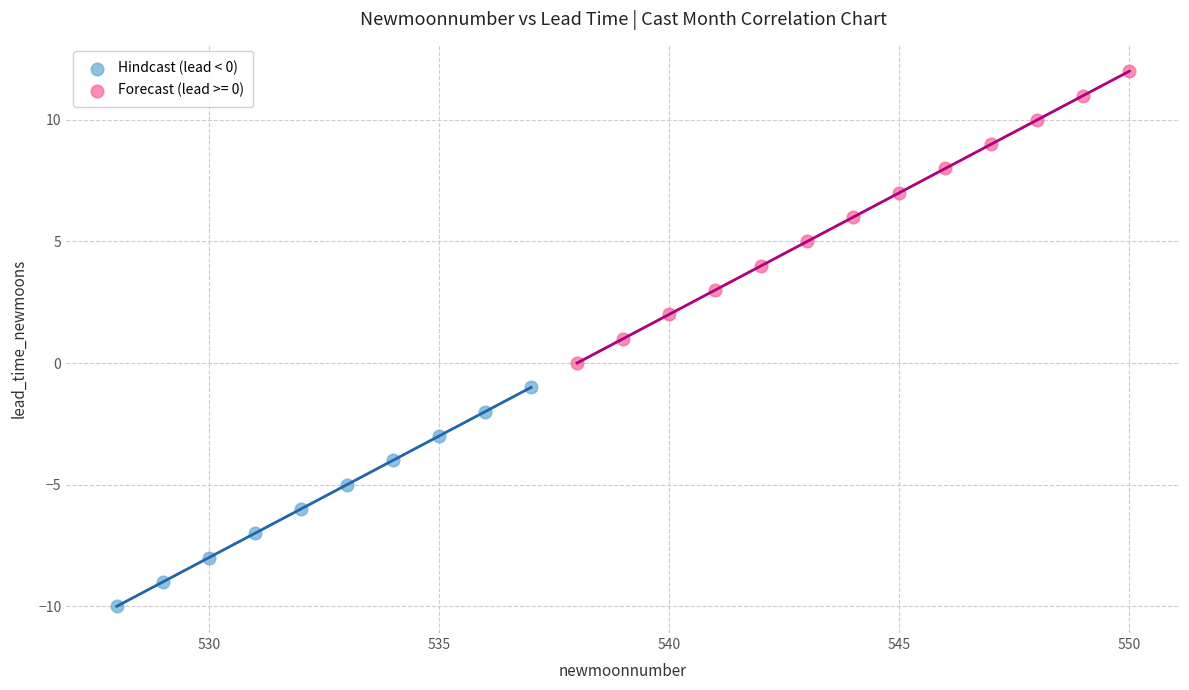

Which series has the largest Y range (max minus min)?

Forecast (lead >= 0)